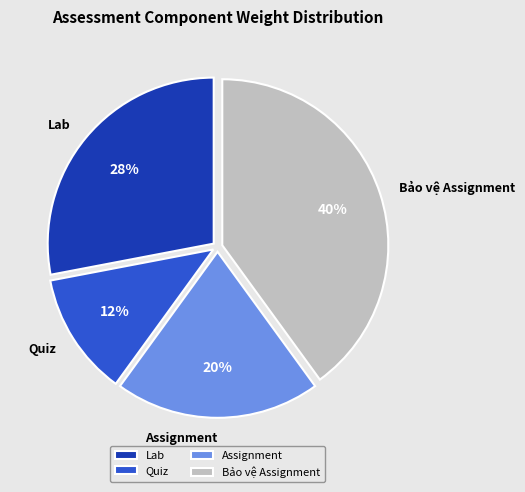

Does Assignment account for over 50% of the chart?

No